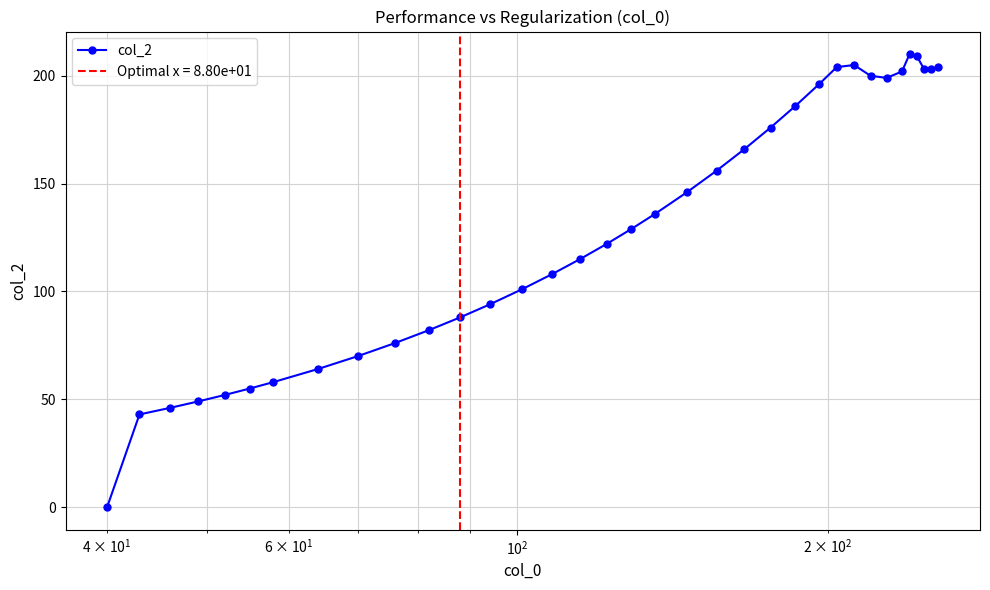

Does the chart display data point markers on the line(s)?

Yes